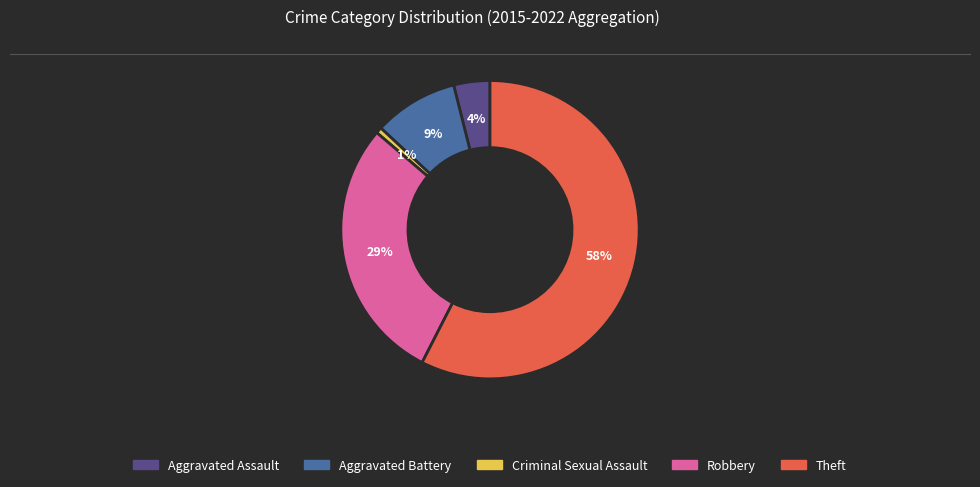

Which has a higher value, Aggravated Battery or Theft?

Theft